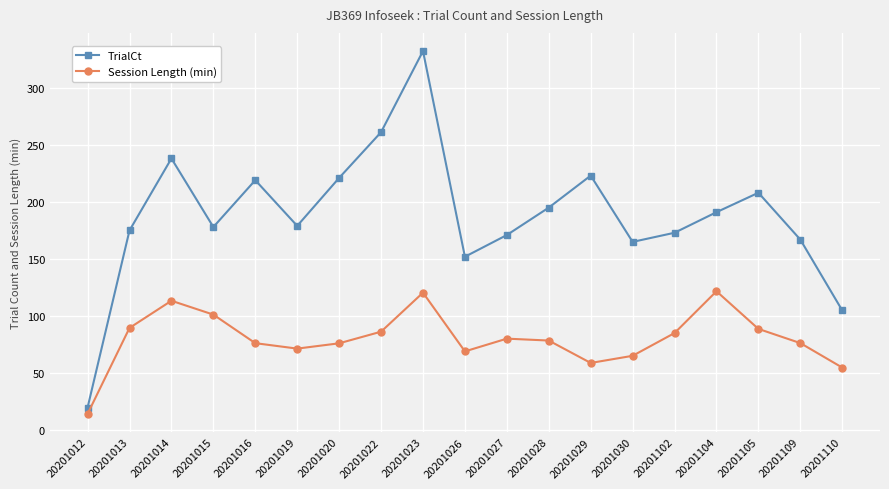

Read the Session Length (min) value at 20201015.

101.4